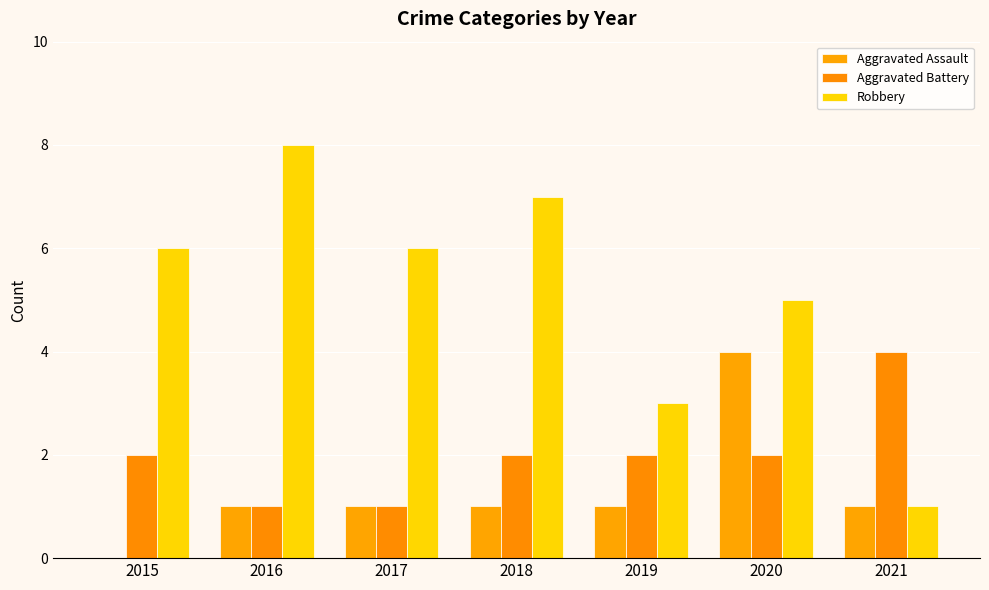

Reading left to right, what are all the values shown in this chart?

Aggravated Assault: 0	1	1	1	1	4	1
Aggravated Battery: 2	1	1	2	2	2	4
Robbery: 6	8	6	7	3	5	1